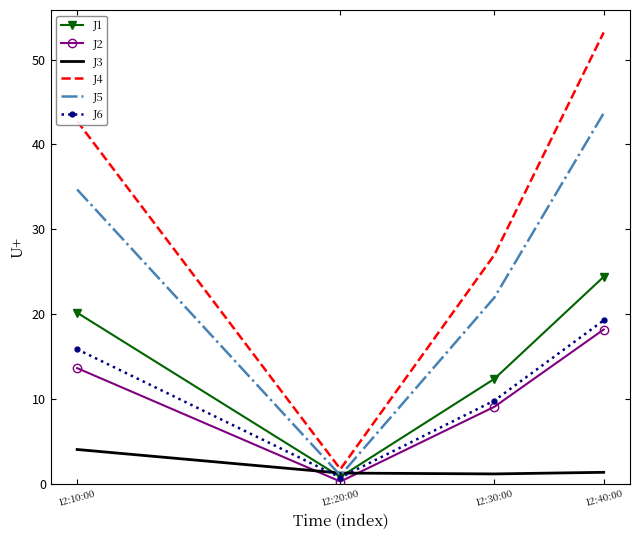

What is the sum of all J6 values?

45.8